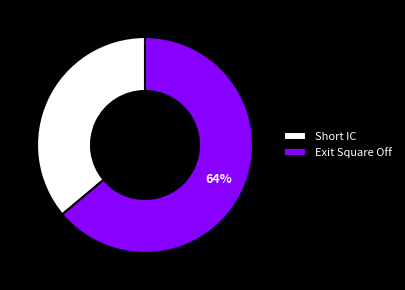

Does Short IC represent more than half of the total?

No